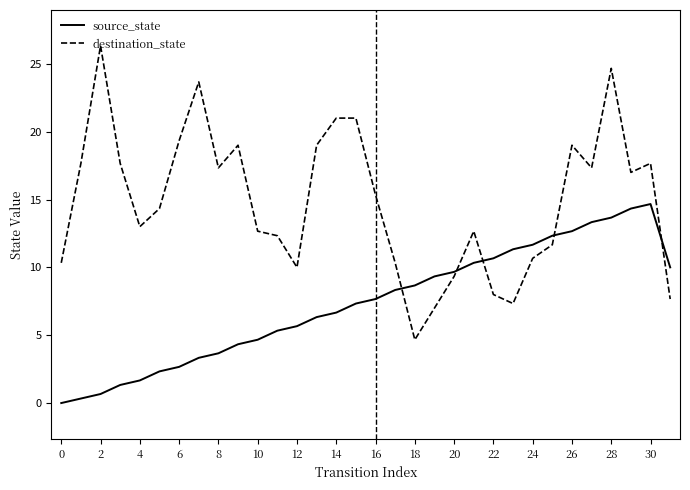

Rank the series by their average value, from lowest to highest.

source_state, destination_state